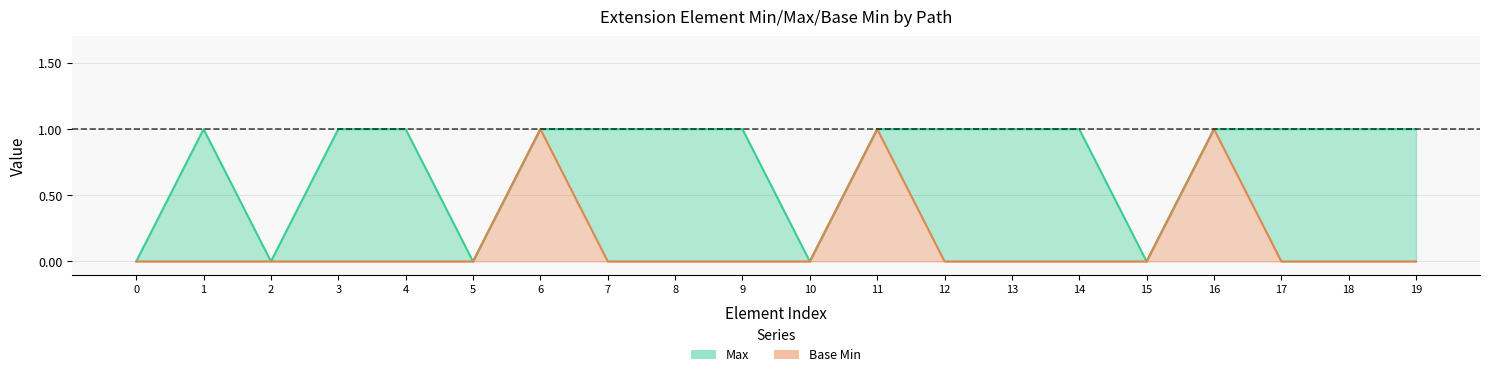

Does the chart have visible grid lines?

Yes